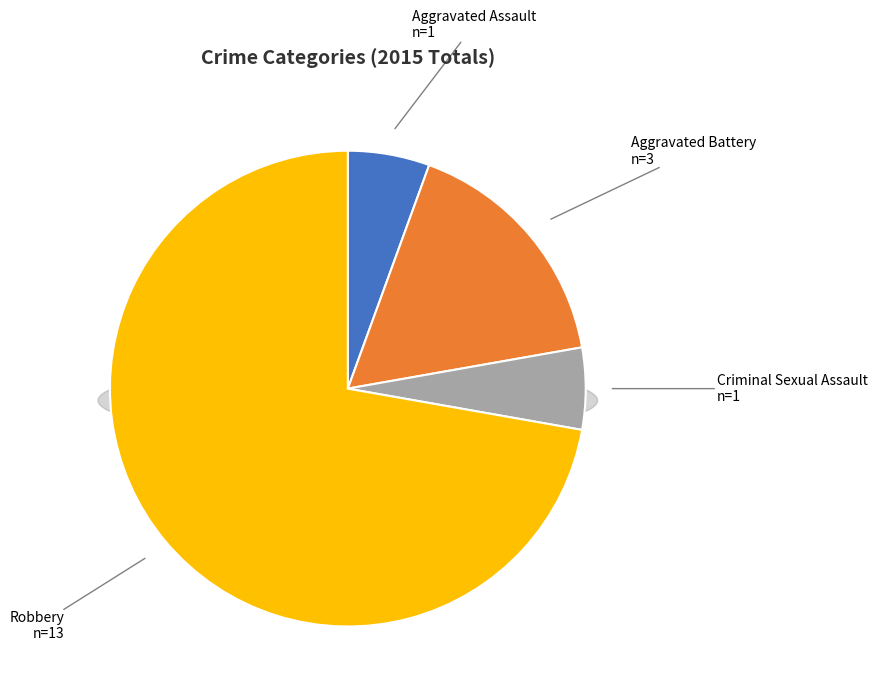

To the nearest percent, what percentage of the pie is Aggravated Battery?

17%